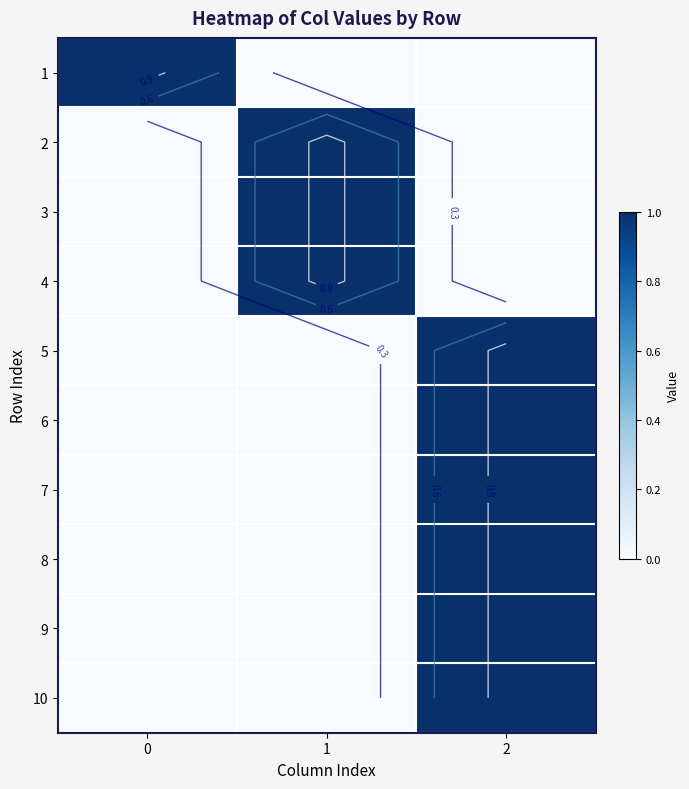

What is the sum of the 9 values at 1 and 2?

1